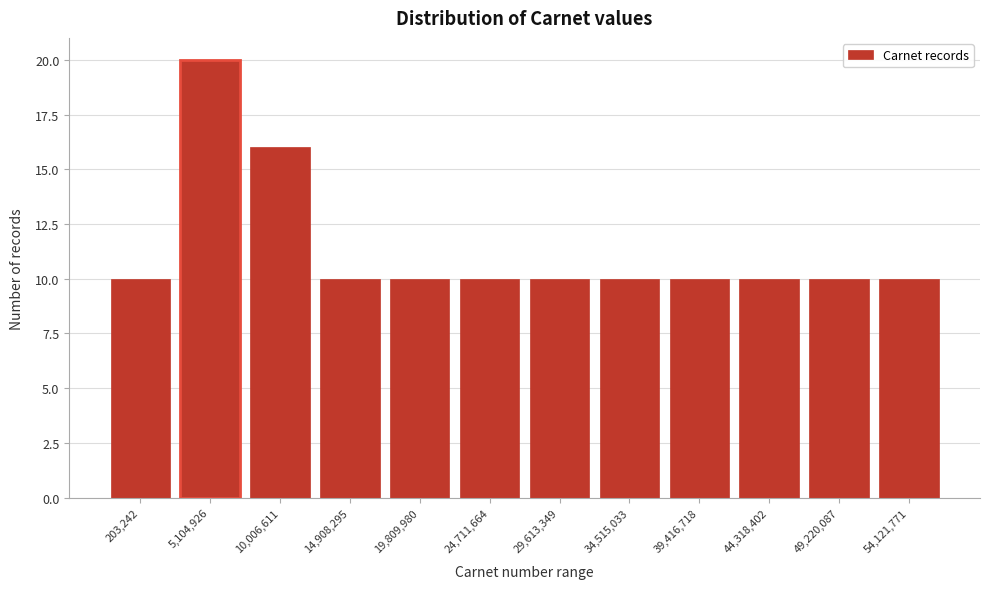

Reading right to left, list all the values displayed in this chart.

10	10	10	10	10	10	10	10	10	16	20	10